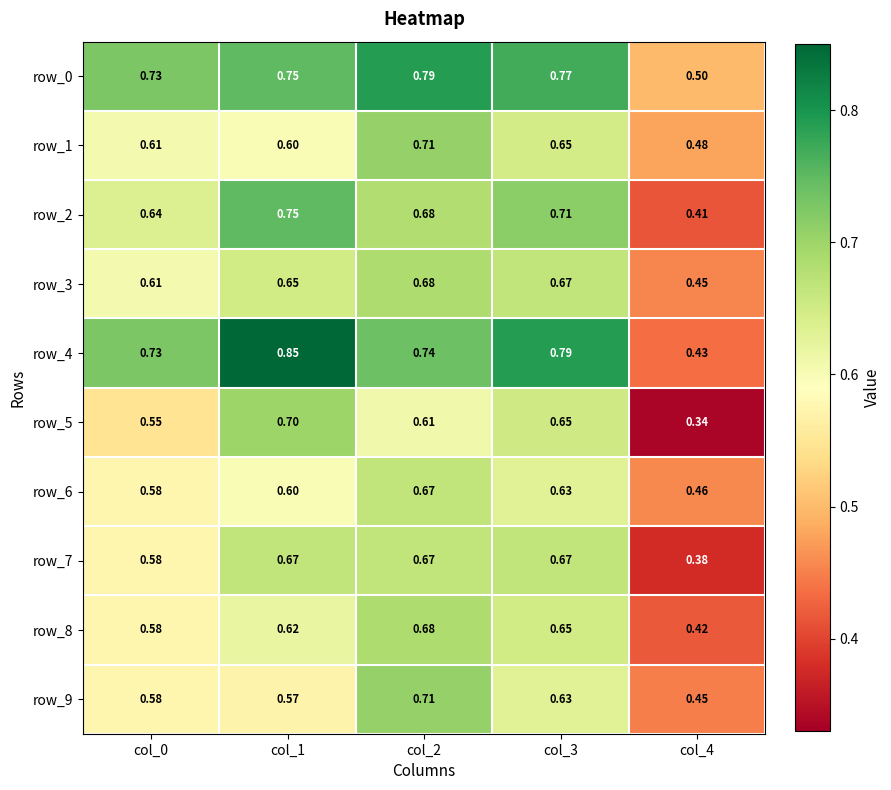

Is the value of row_8 at col_1 greater than the value of row_5 at col_2?

Yes